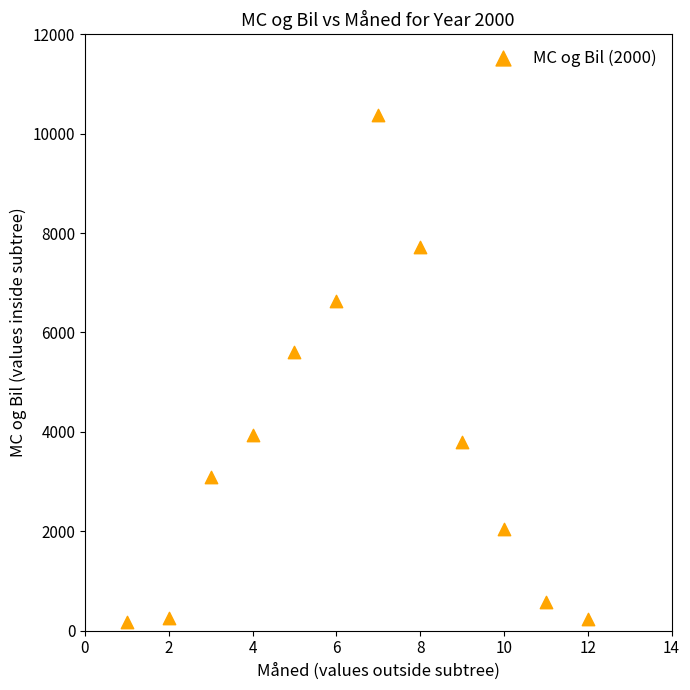

What Y value in the scatter plot is closest to 5282?

5616